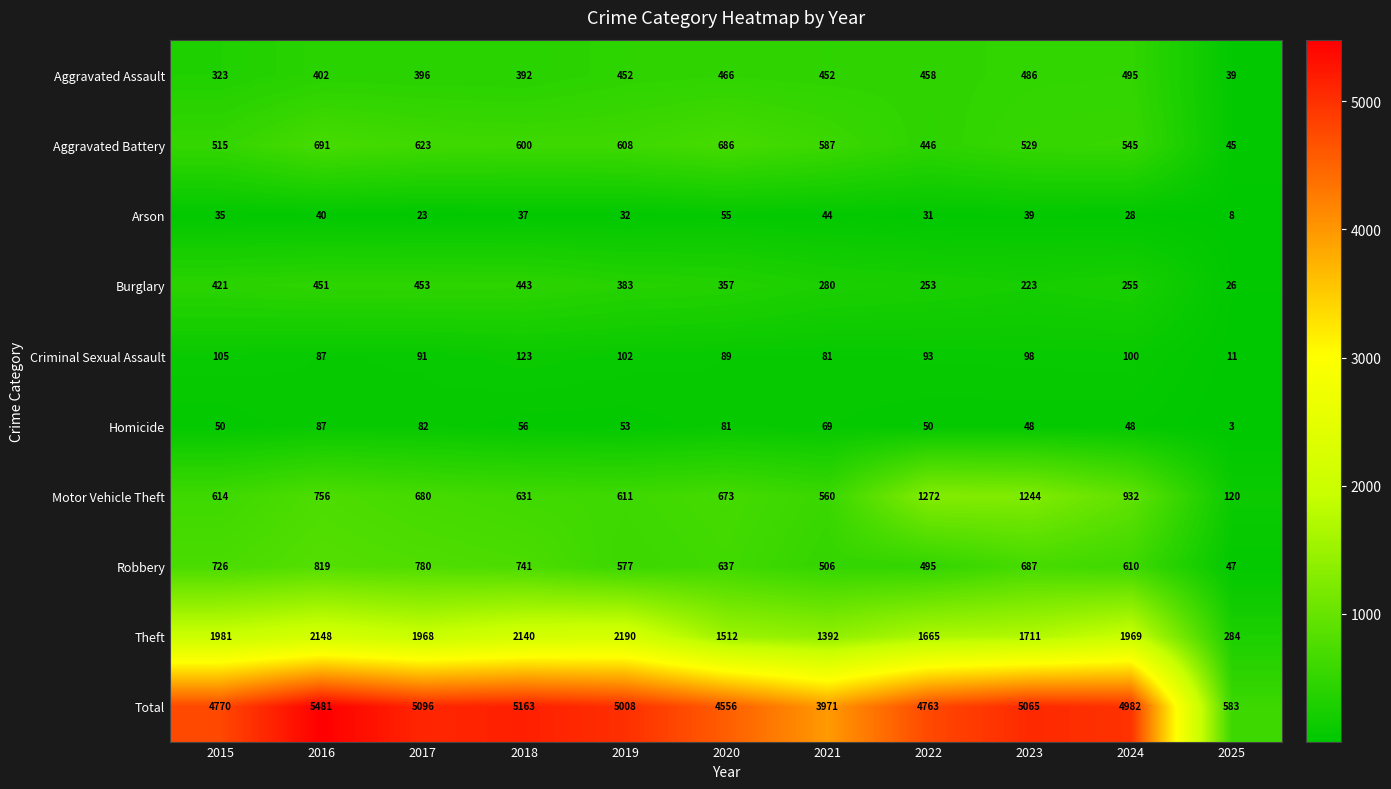

What is the smallest value displayed?

3